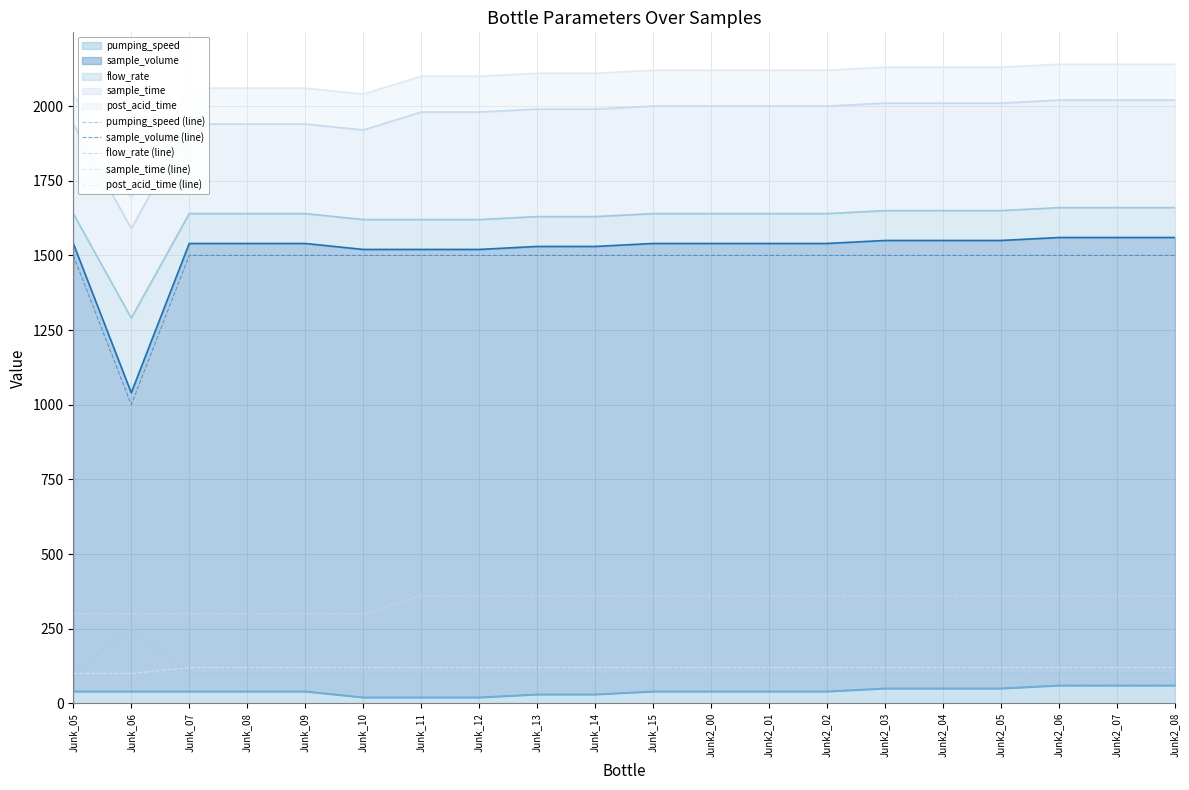

What is the sum of all sample_time (line) values?

6840